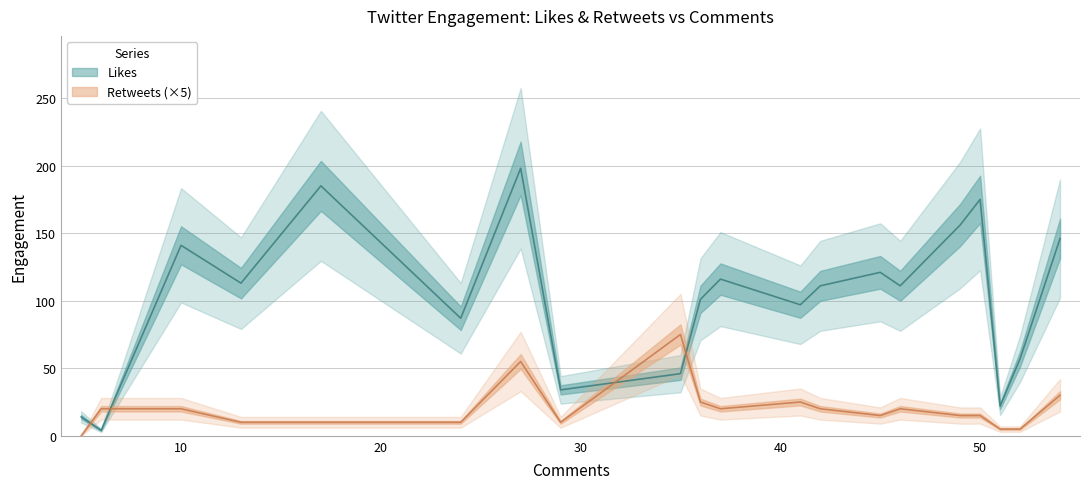

Which series has the widest spread of values?

Likes